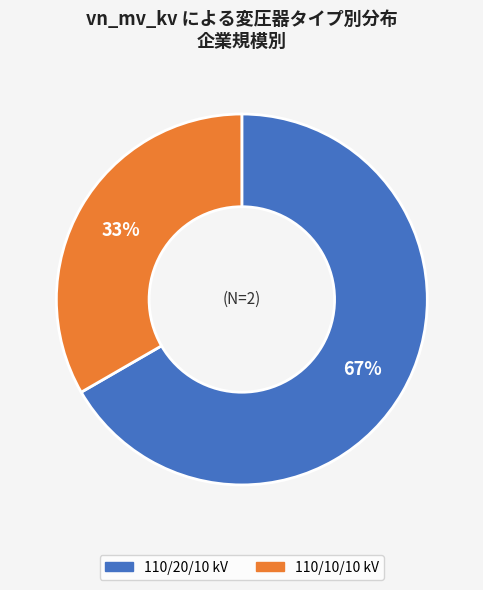

Rank the categories by value from highest to lowest.

110/20/10 kV, 110/10/10 kV